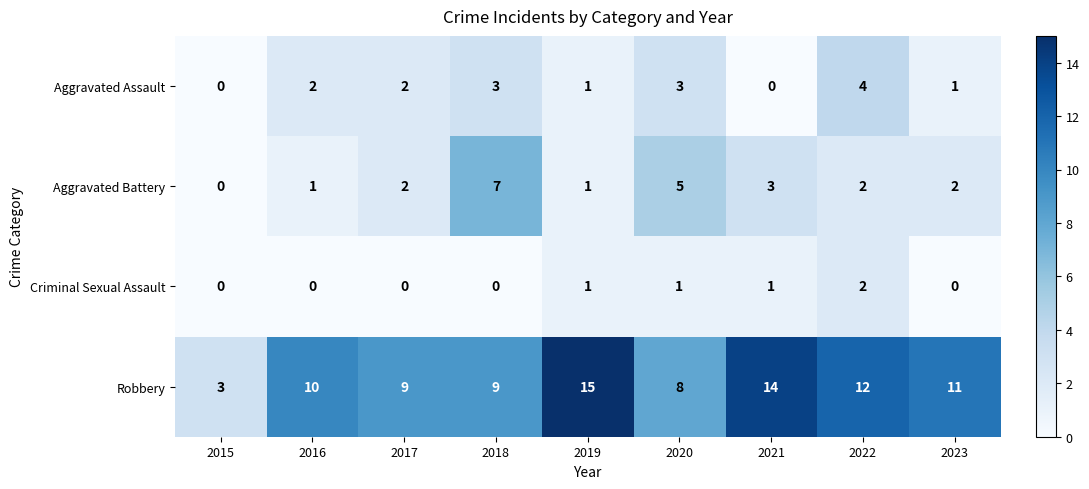

At 2018, list the series in order from largest to smallest.

Robbery, Aggravated Battery, Aggravated Assault, Criminal Sexual Assault